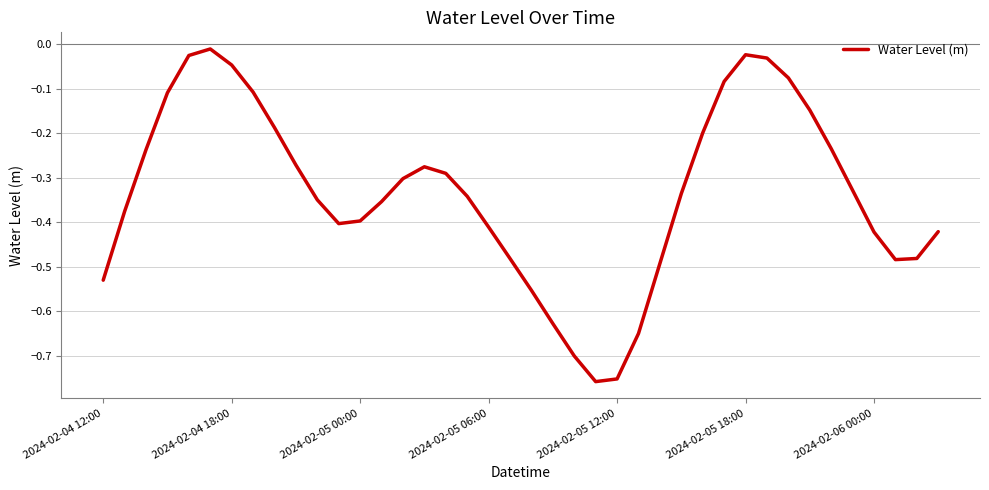

What is the difference between the maximum and second lowest values?

0.7